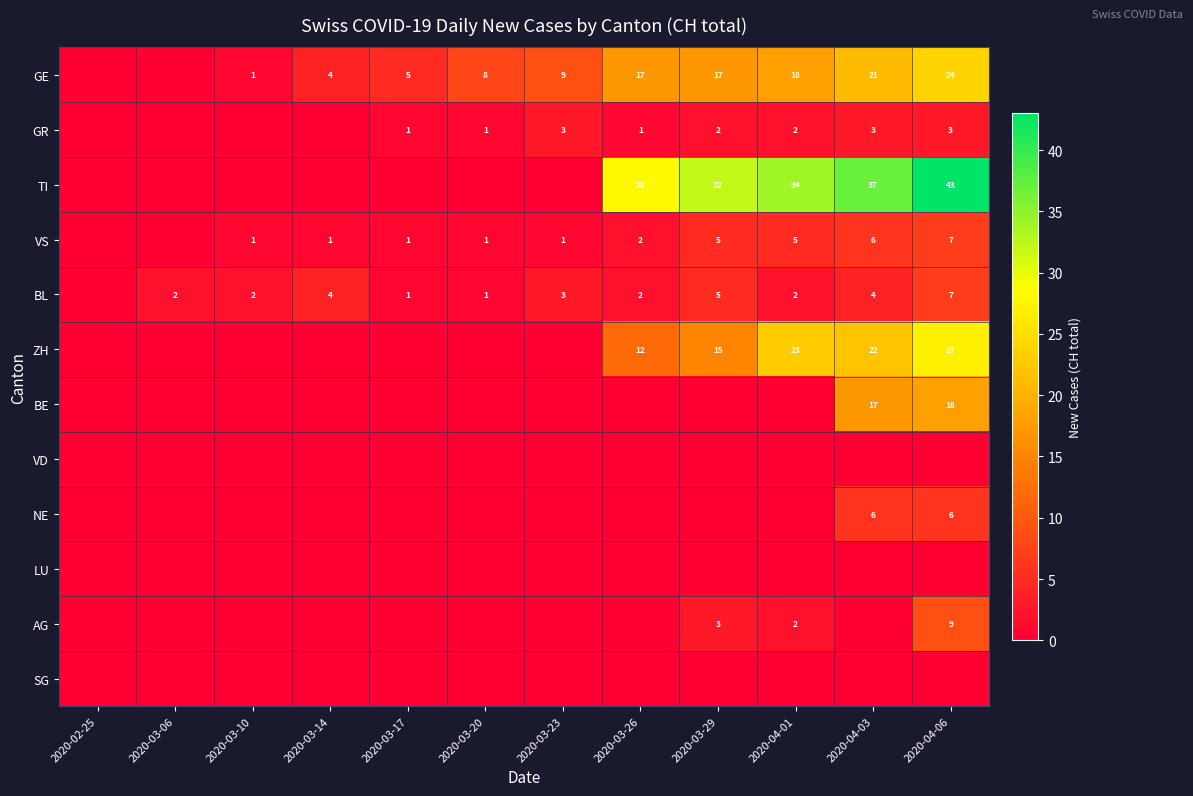

True or false: VS has a value of 1 at 2020-03-14.

True